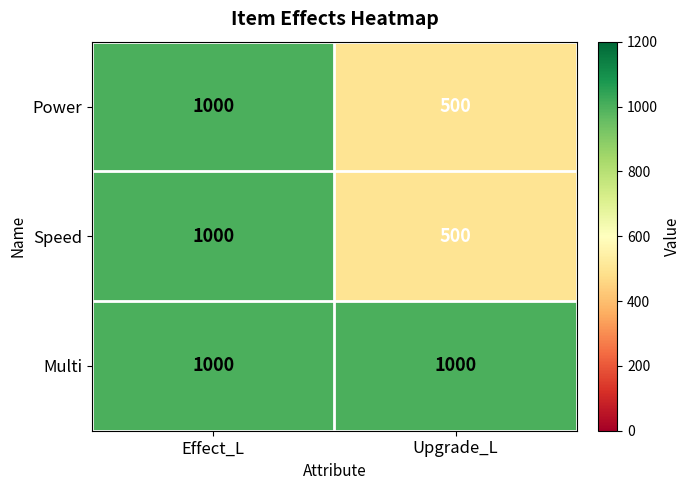

What is the average value of the Power series?

750